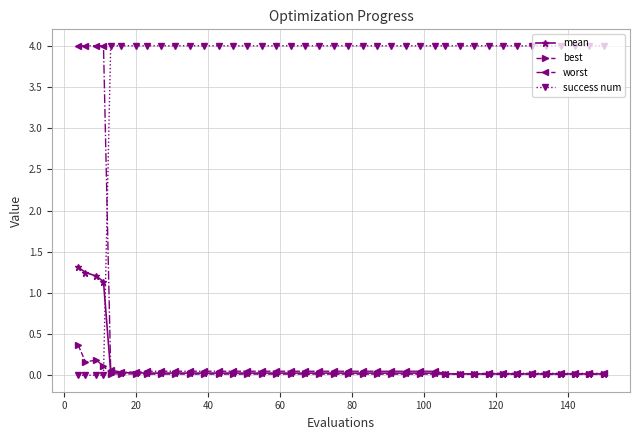

Count the success num values in the range 4 to 5.

36